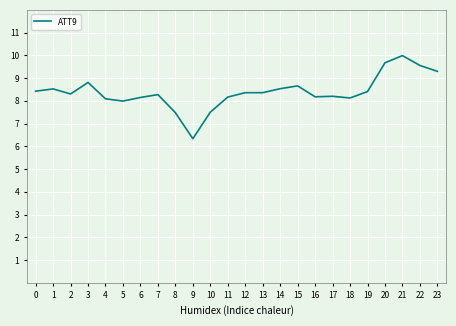

The value at 20 is 15.9. True or false?

False